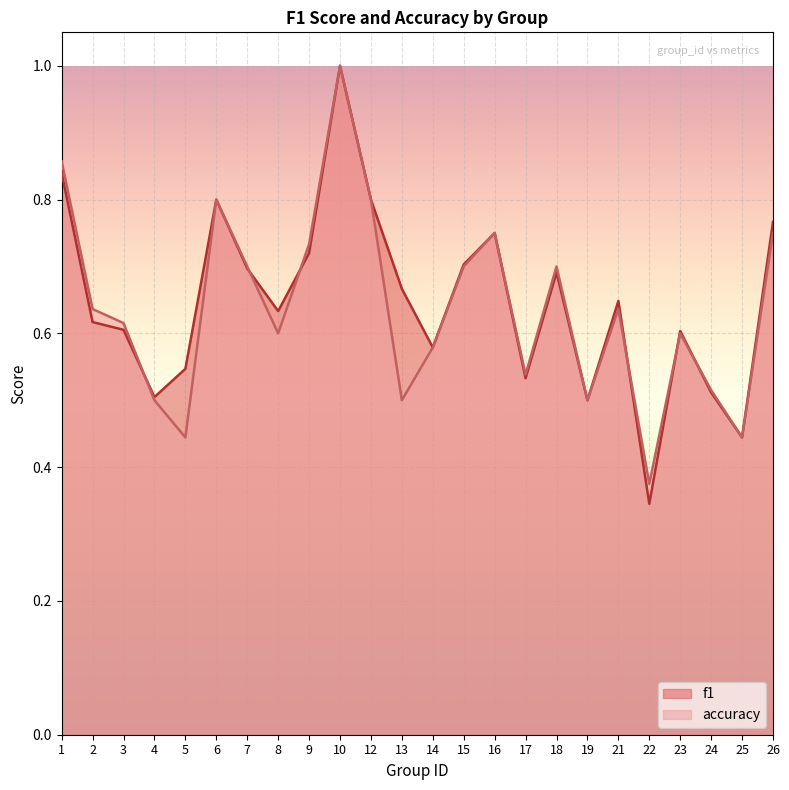

Which category has the lowest value across all series?

22